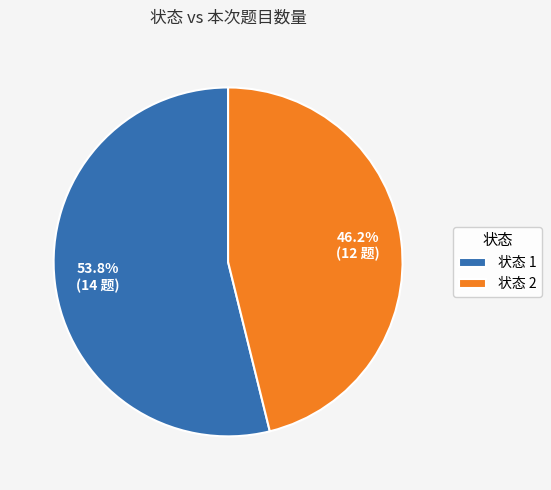

Approximately how many times larger is the value at 状态 1 compared to 状态 2?

1.2